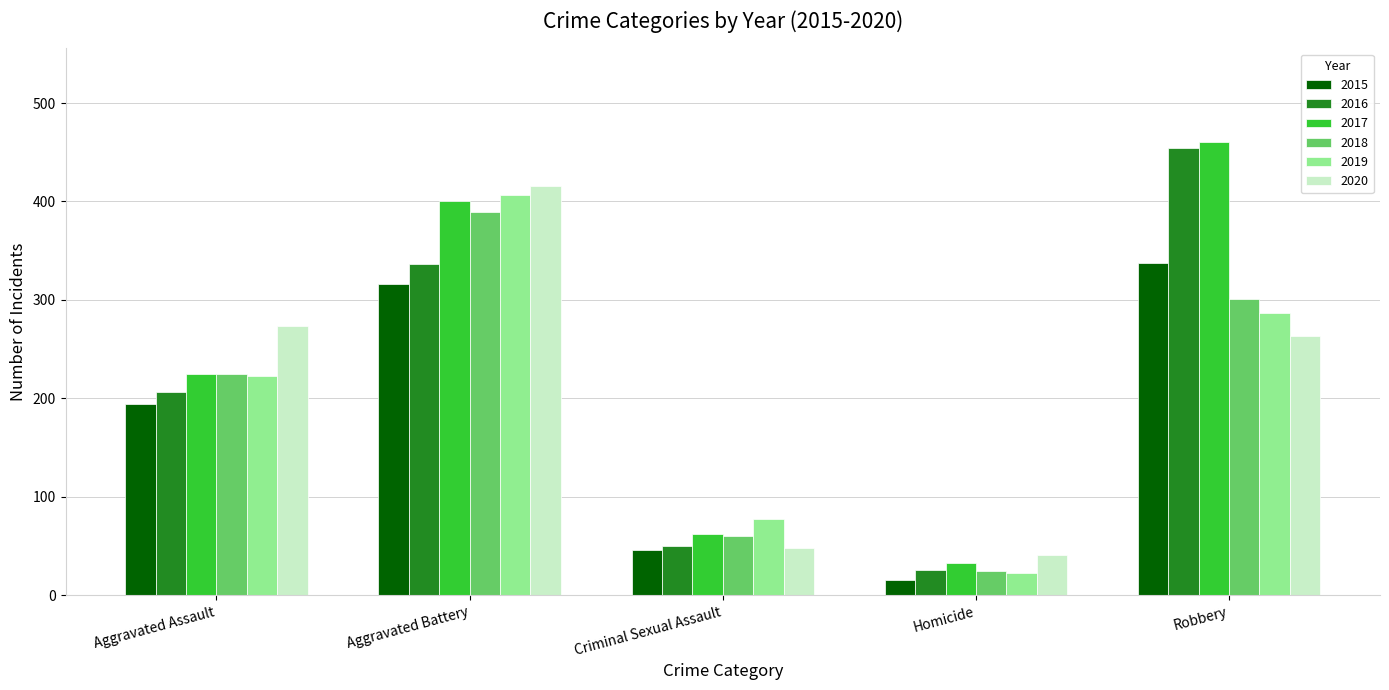

Which series has the widest spread of values?

2016